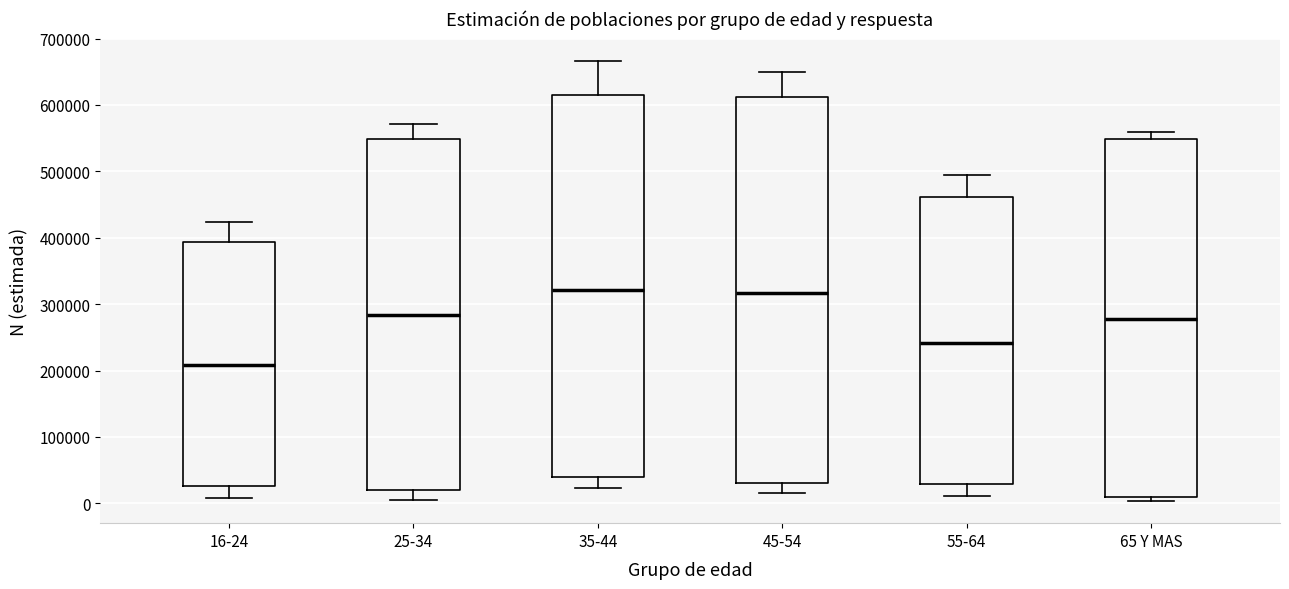

Where is the upper edge of the box for 16-24 on the y-axis? The values are not printed on the chart, so give them approximately, as read against the axis.

390000